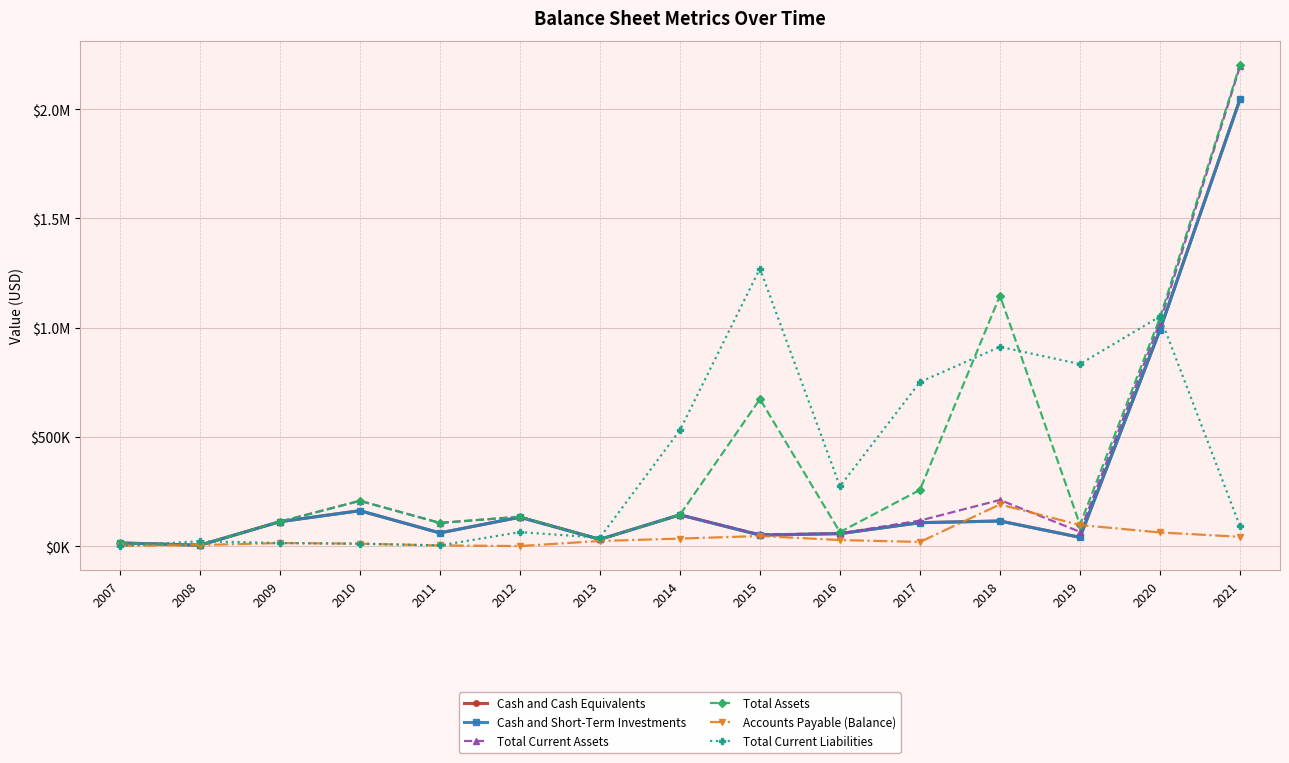

What is the difference between the maximum and second lowest values in the Total Current Liabilities series?

1266872